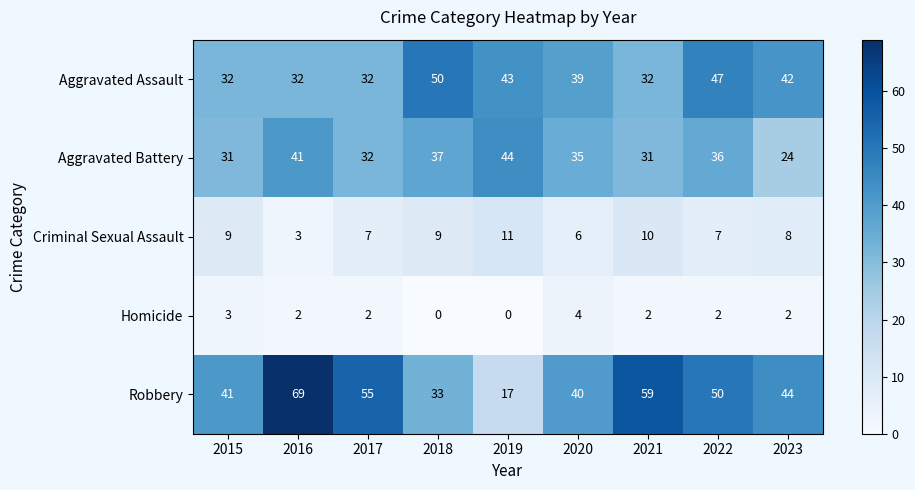

How many series are shown in this chart?

5